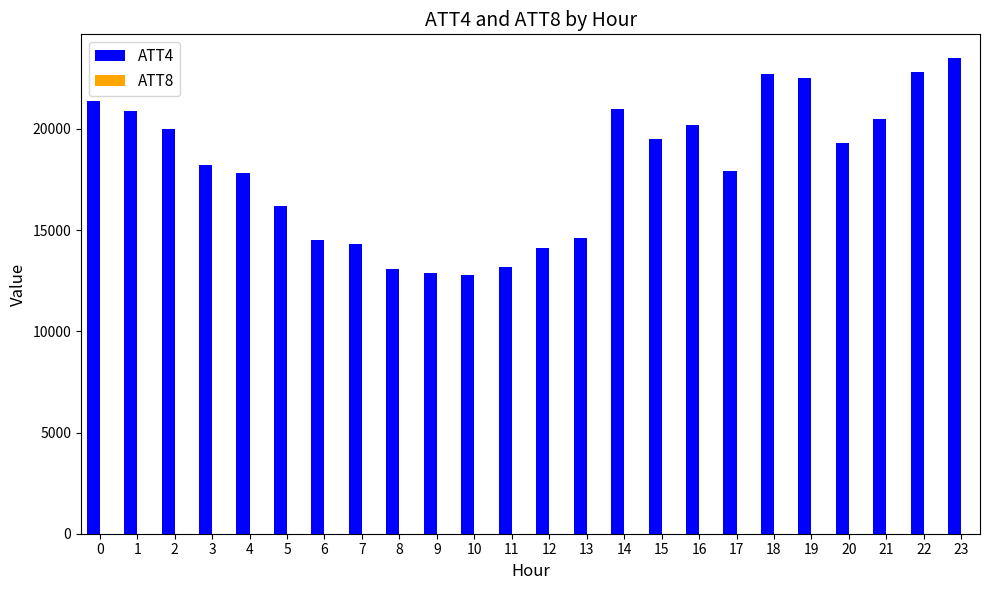

The ATT4 series shows 21400.0 at 0. True or false?

True